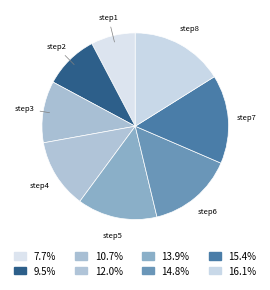

The step2 slice represents 9% of the pie. True or false?

True